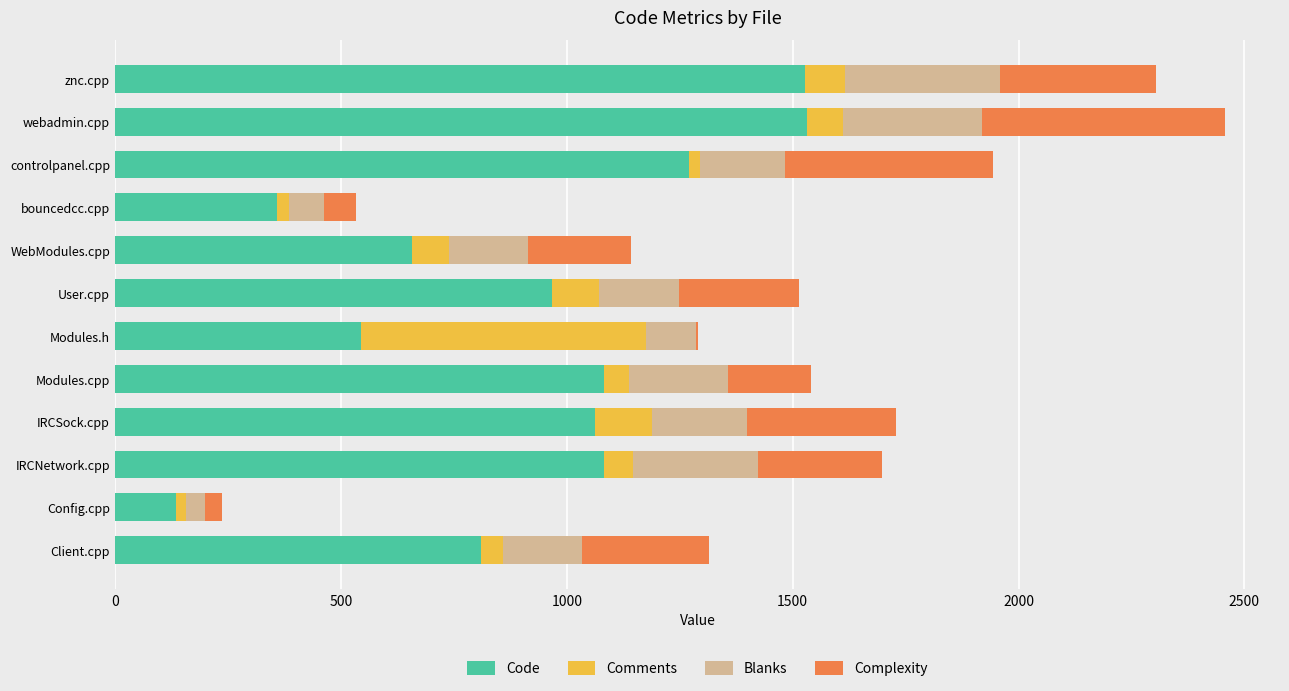

What is the sum of all Code values?

11030